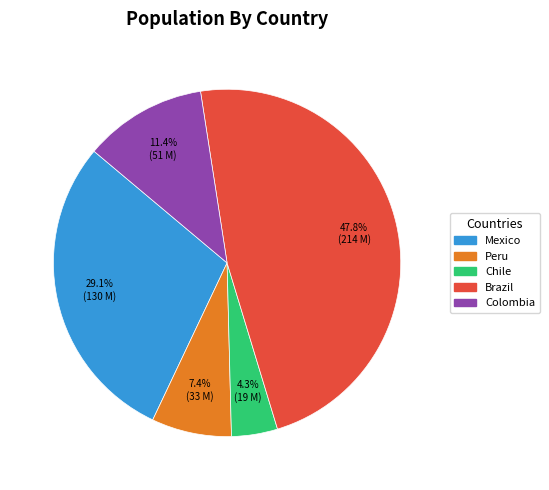

Which has a higher value, Peru or Brazil?

Brazil